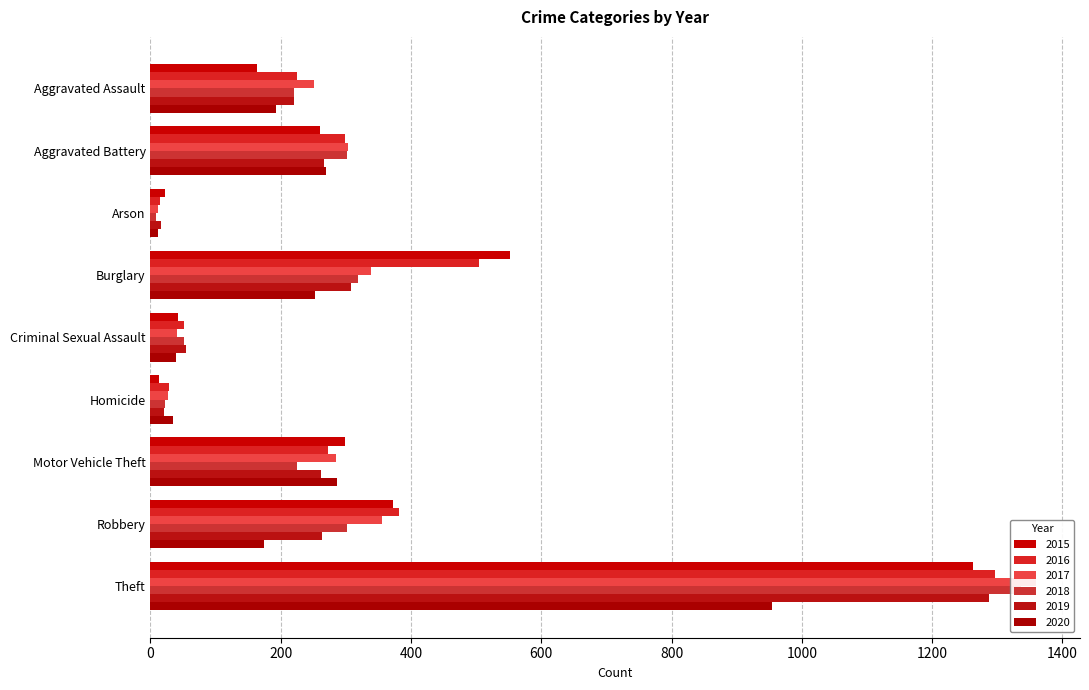

Which has a higher value, Motor Vehicle Theft or Arson?

Motor Vehicle Theft